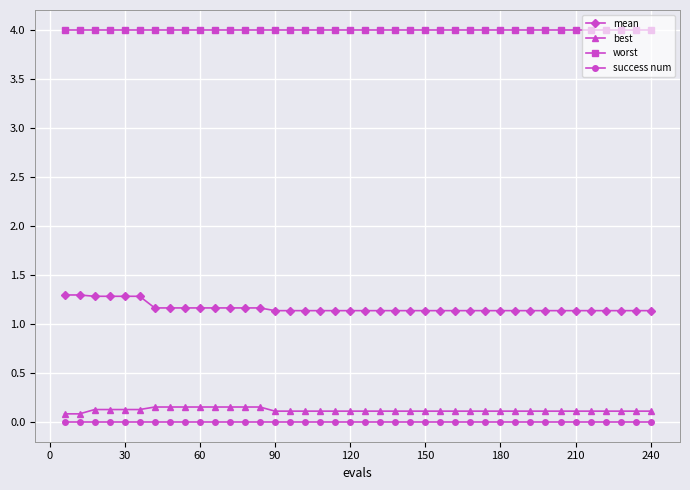

What is the value of the worst point at the 34th from the left?

4.0